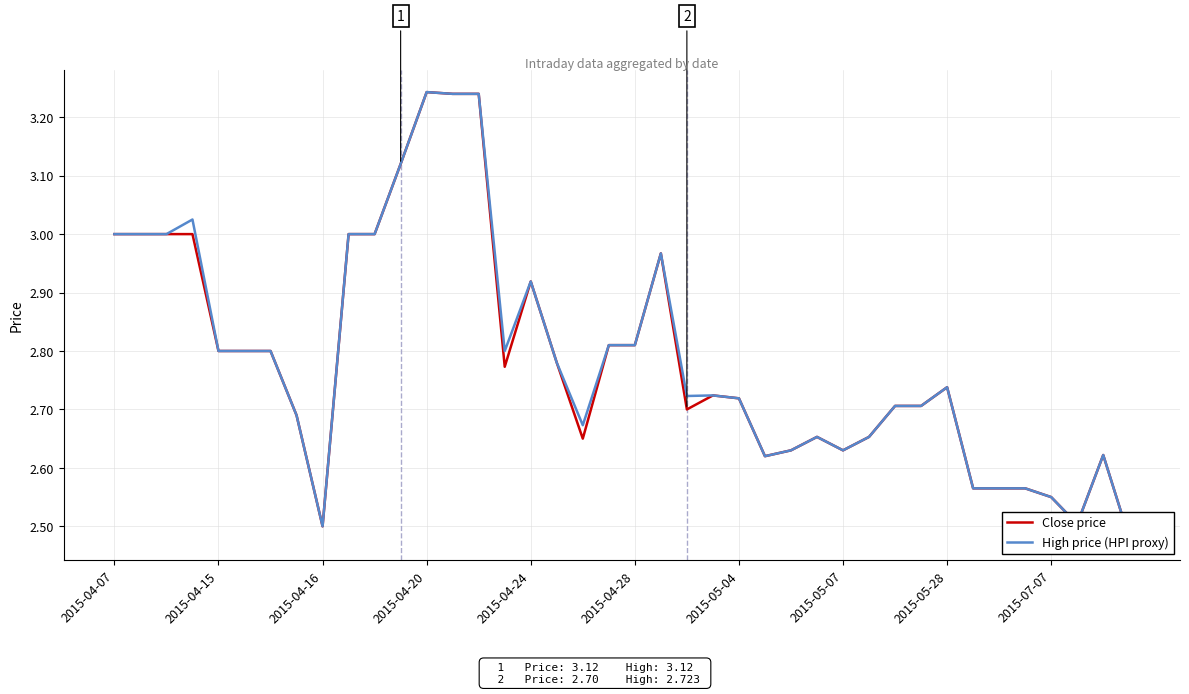

True or false: Close price has more than 1 interior local peaks.

True